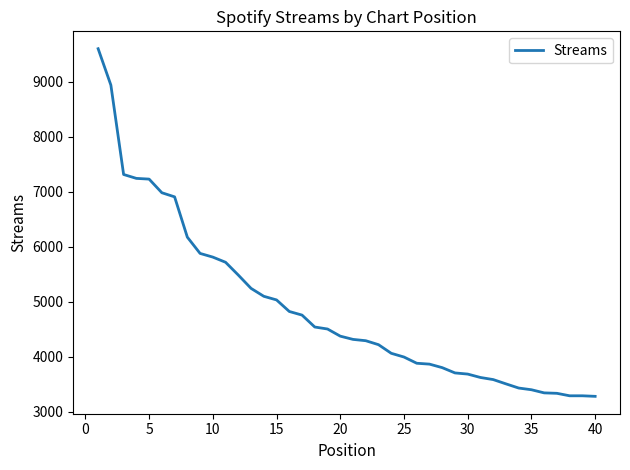

What is the difference between the maximum and minimum values?

6324